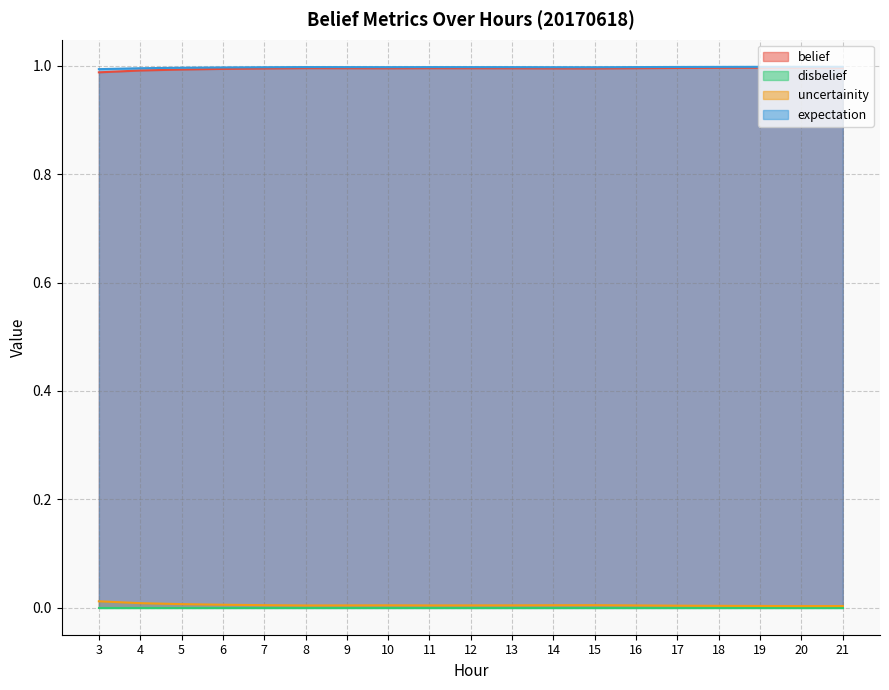

Is it true that belief equals 1.0 at 11?

True